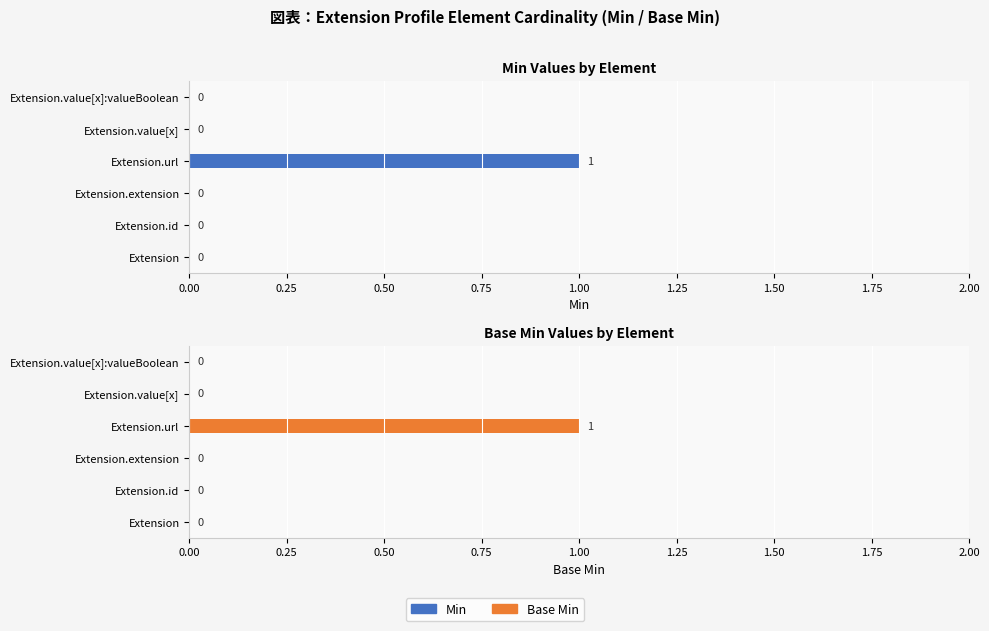

At how many categories does at least one series exceed 0?

1